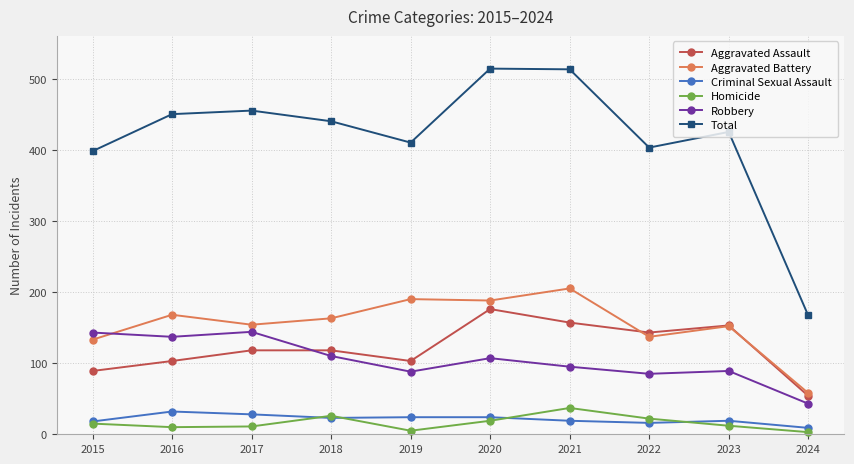

Does the chart have visible grid lines?

Yes